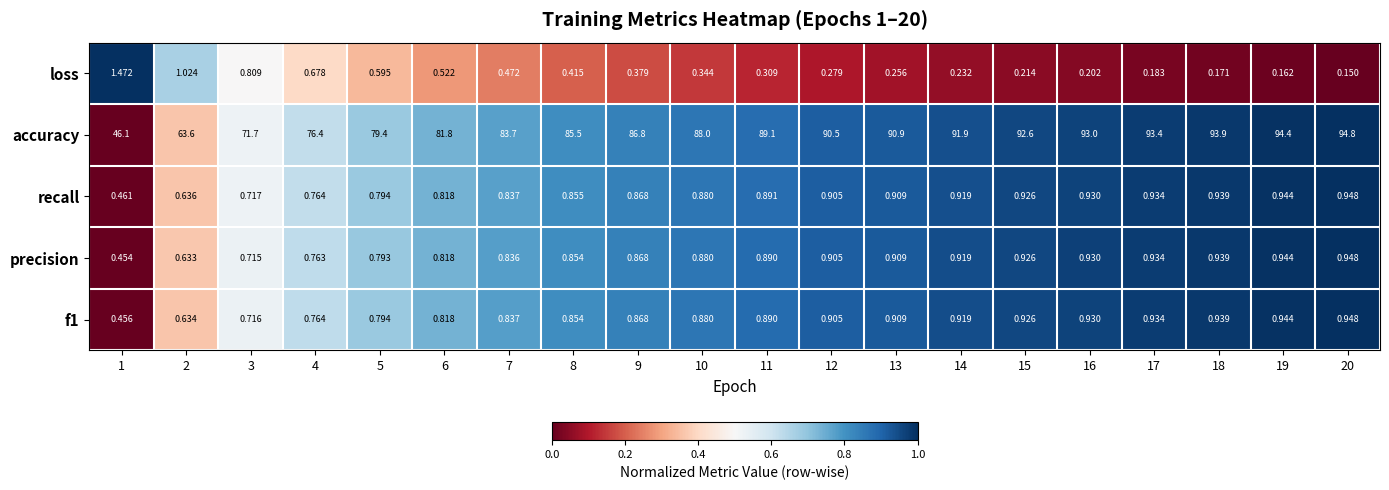

Between 6 and 12, which series saw the biggest shift?

accuracy